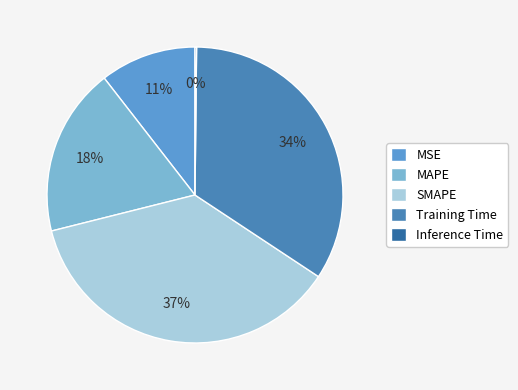

To the nearest percent, what percentage of the pie is MAPE?

18%